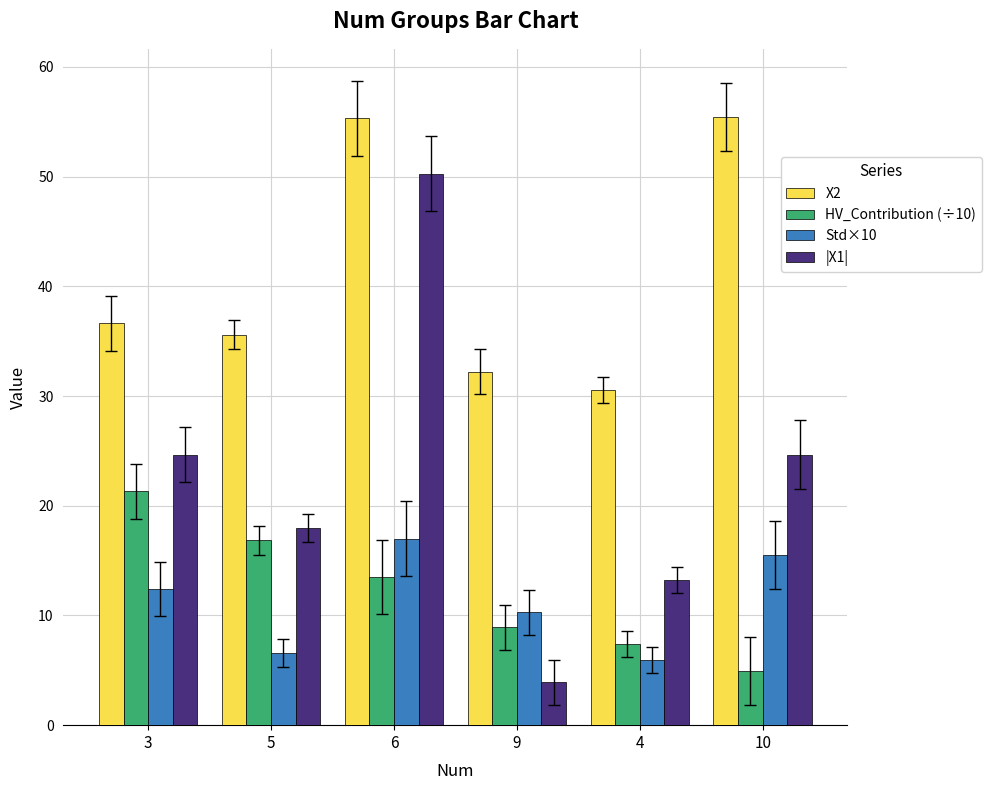

How many bars are there in total?

24